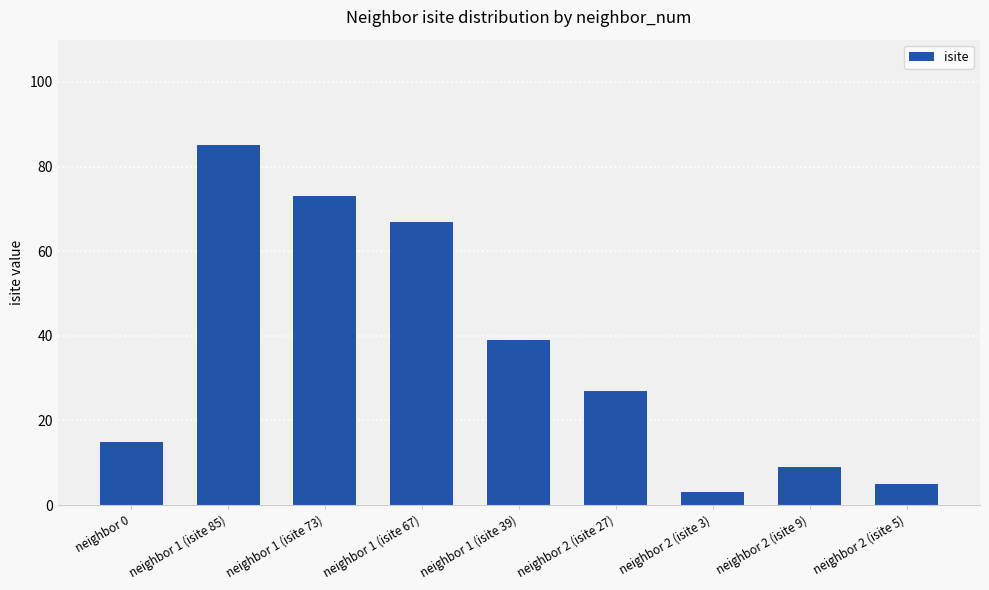

How many values are below 27?

4